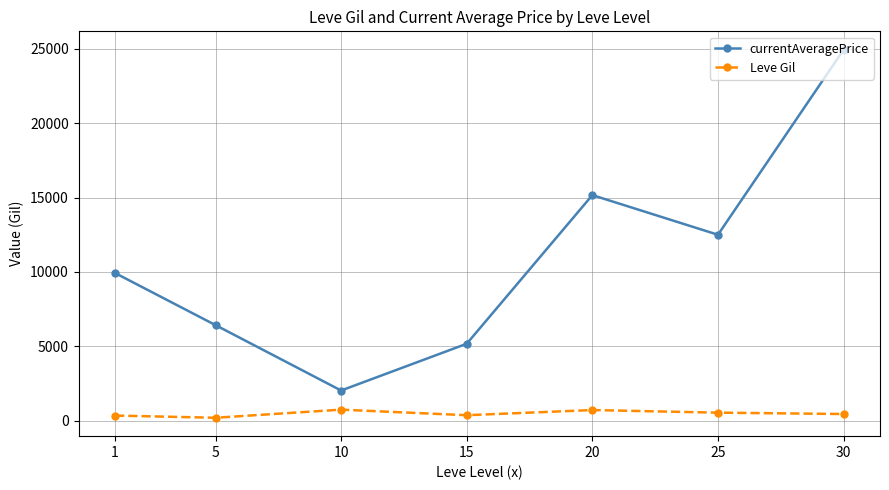

Which series changed the most between 1 and 15?

currentAveragePrice